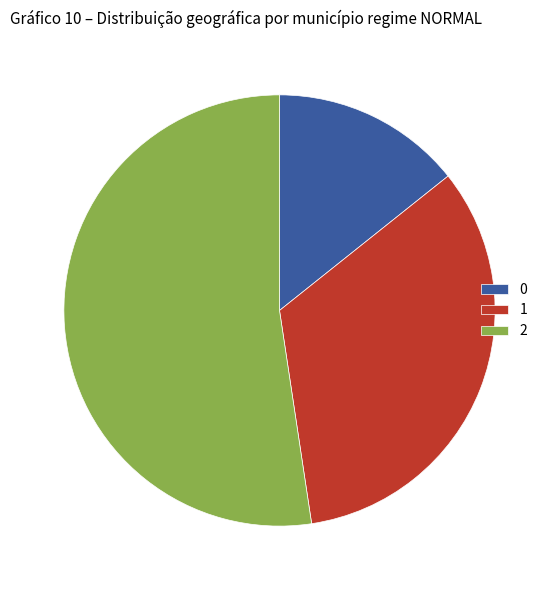

Is the sum of 0 and 2 greater than half?

Yes